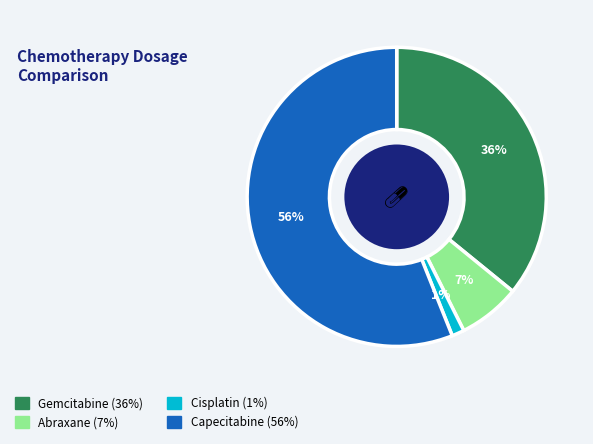

Is it true that Cisplatin is 10% of the pie?

False